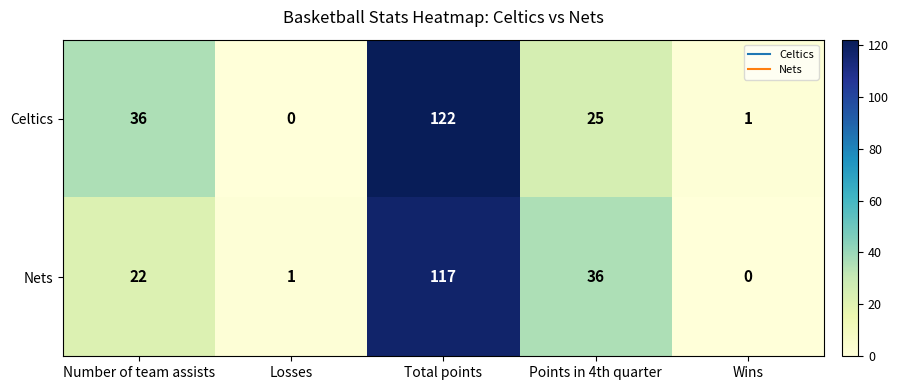

What is the maximum value shown in the chart?

122